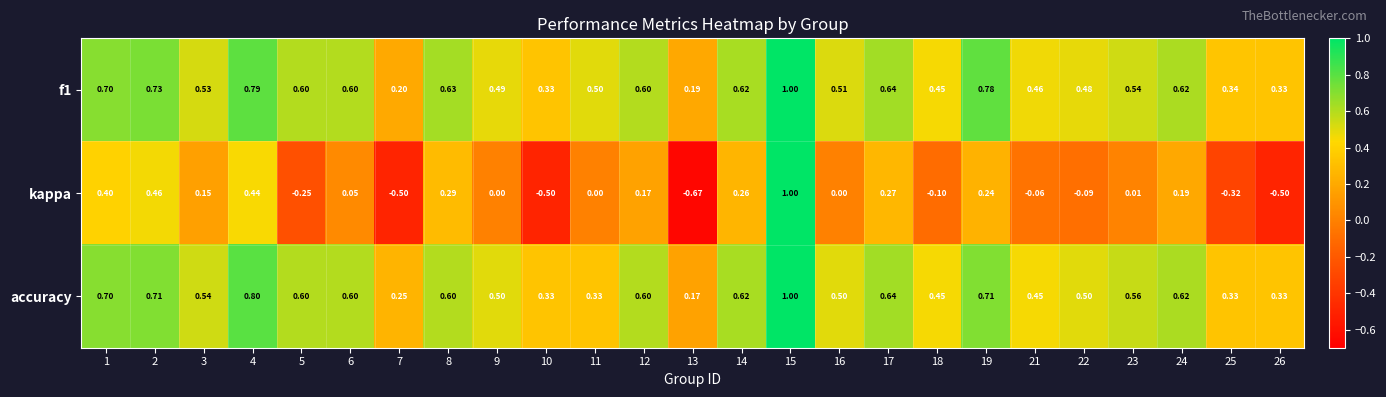

Between 4 and 9, which series saw the biggest shift?

kappa